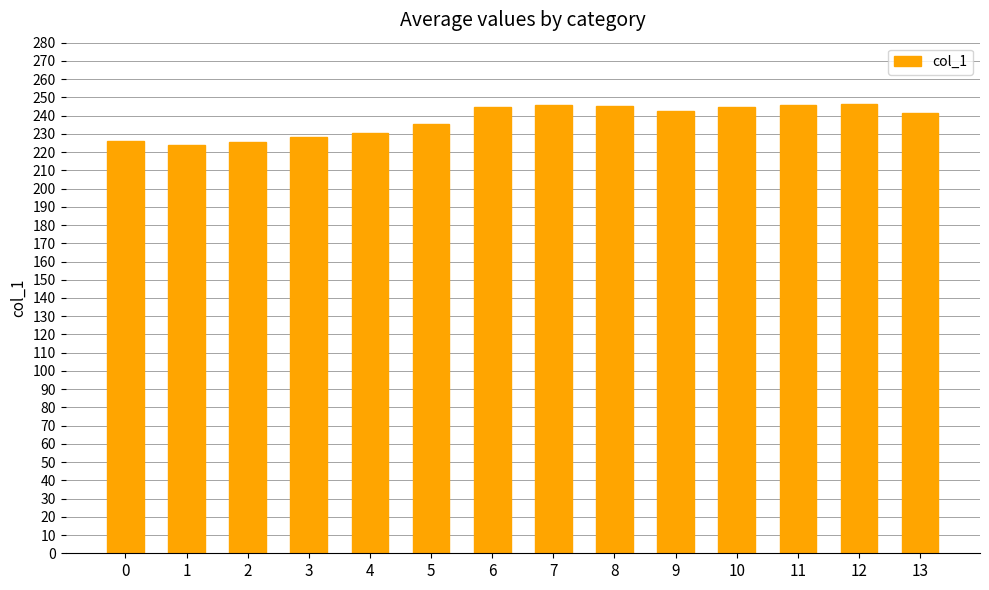

At which label is the value closest to 235?

5